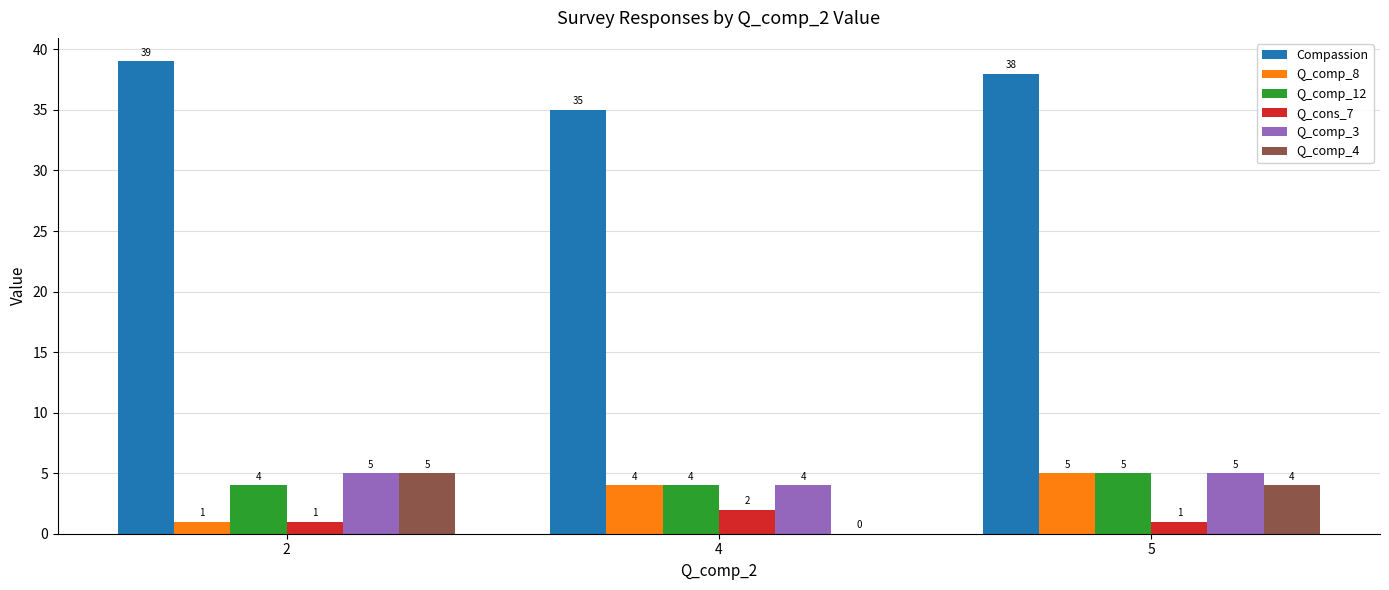

Is the value of Q_comp_8 at 5 greater than the value of Compassion at 5?

No